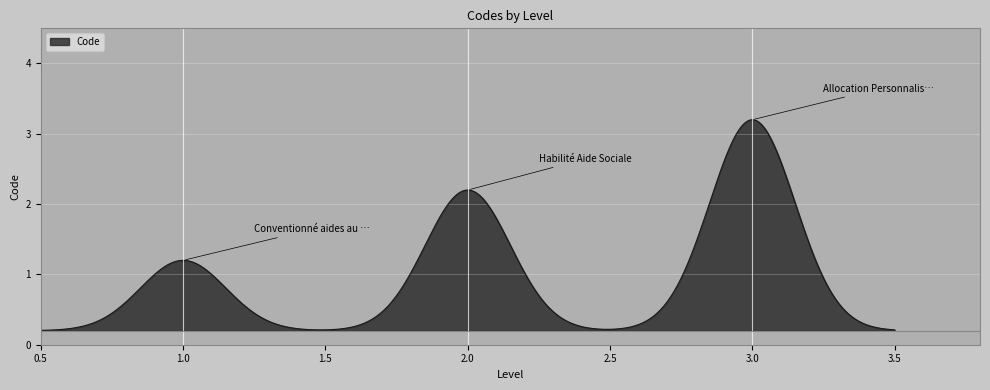

What is the maximum value shown in the chart?

3.2